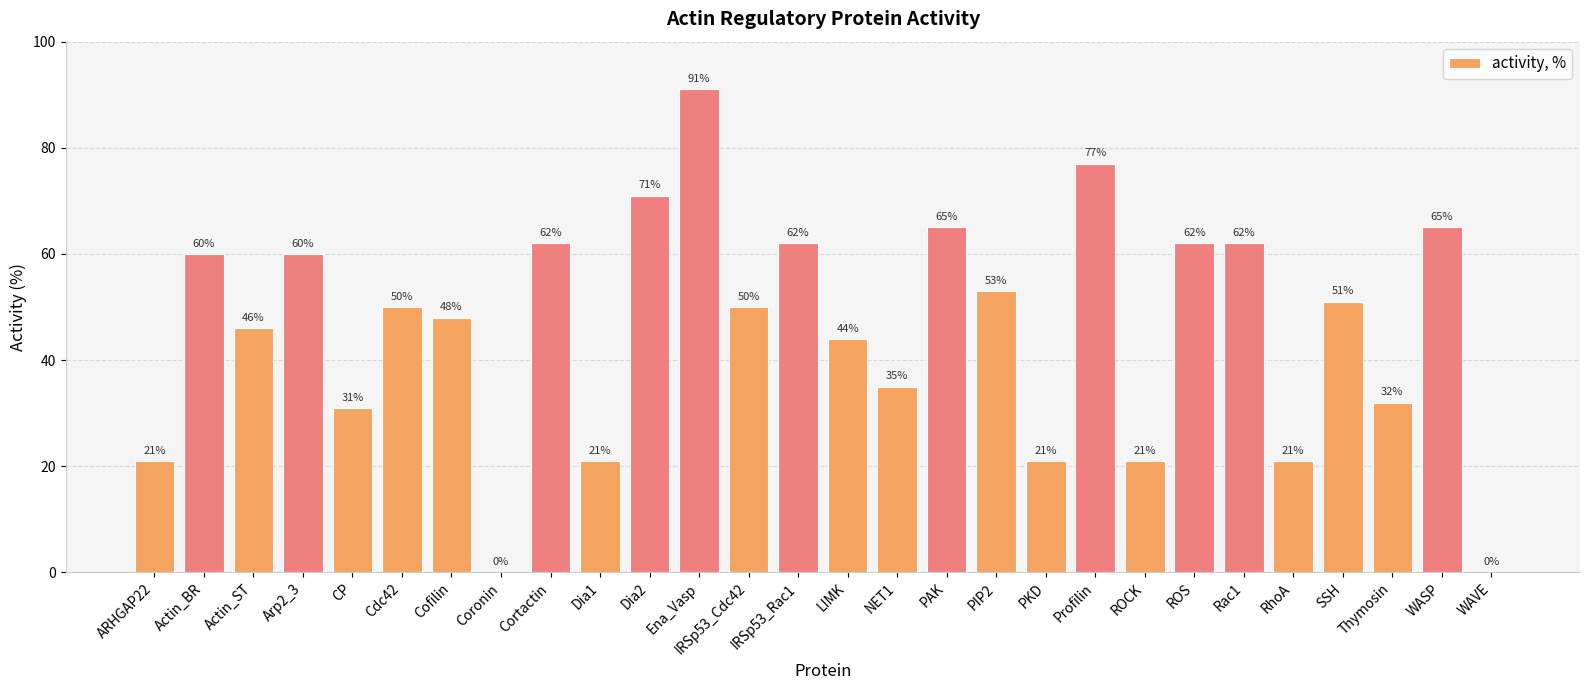

What is the average value?

46